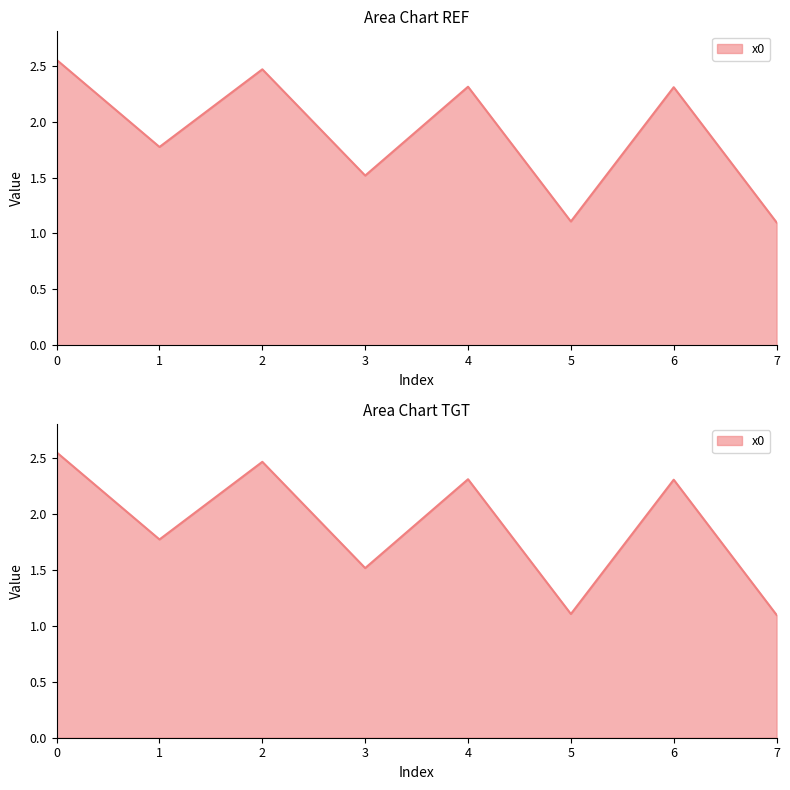

What value does the data have at 4?

2.3